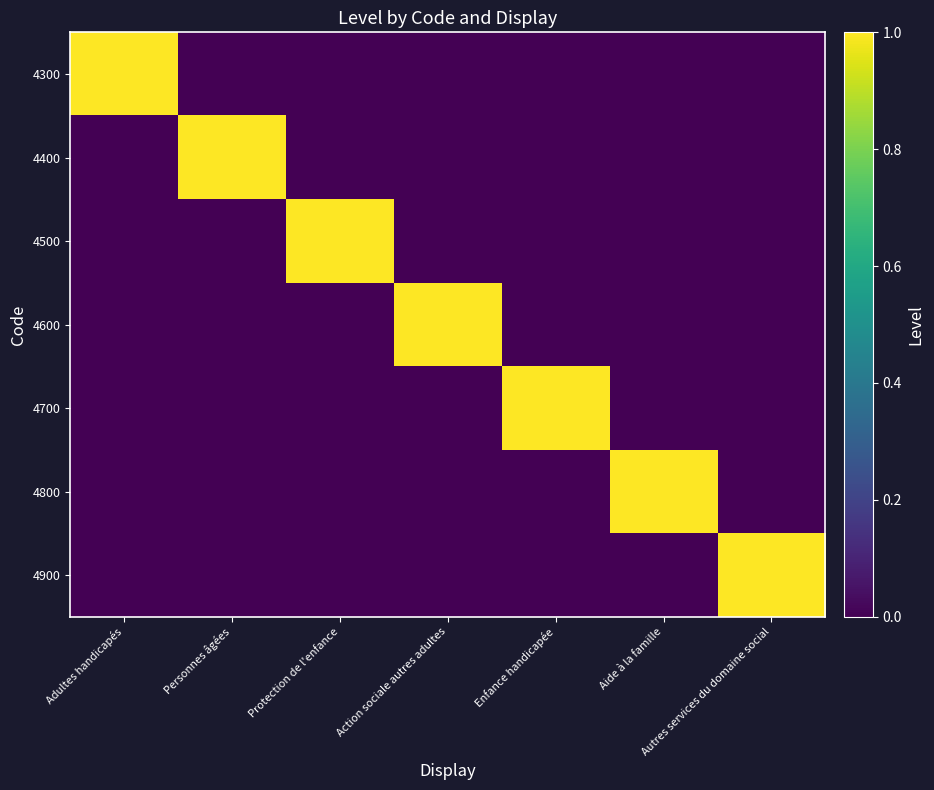

List the series in order of their peak value, highest first.

4300, 4400, 4500, 4600, 4700, 4800, 4900